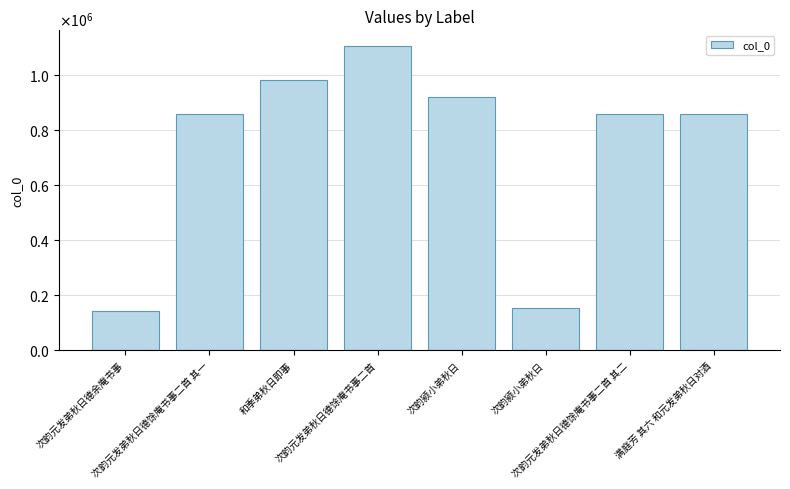

Does the chart contain any negative values?

No